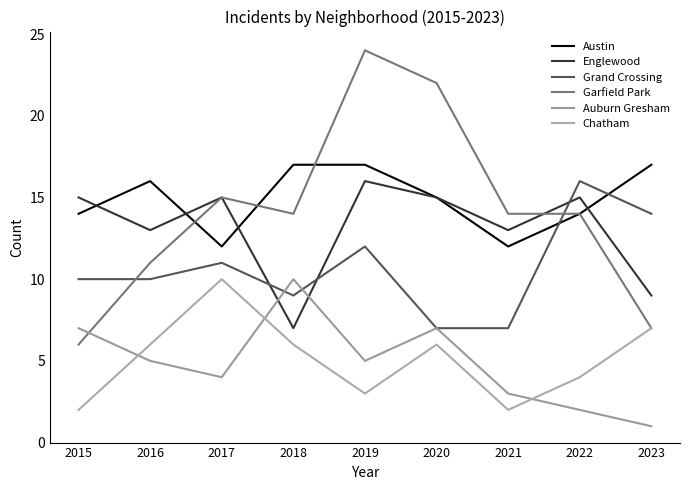

True or false: Chatham has a value of 9 at 2018.

False